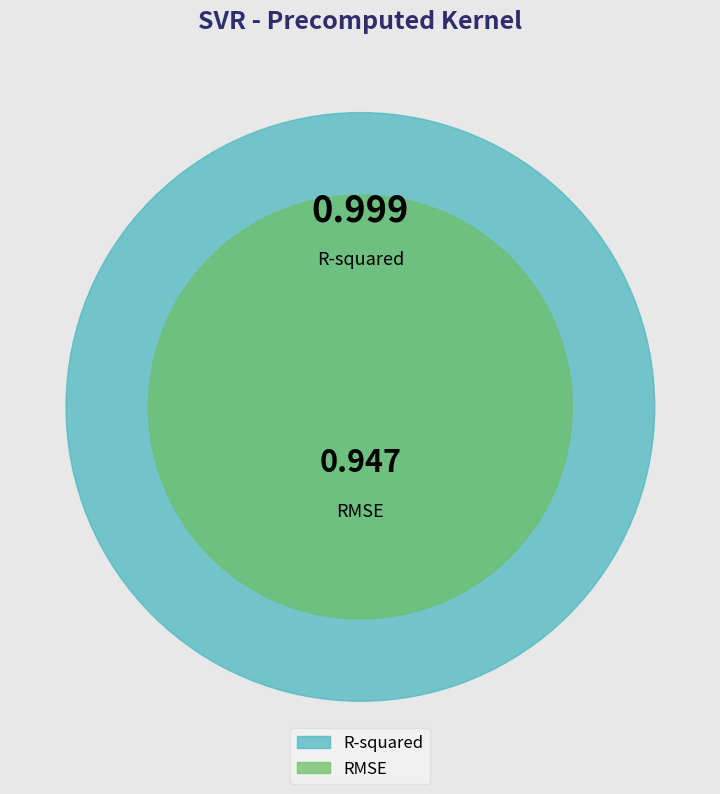

How much of the chart is everything except R-squared?

48.7%